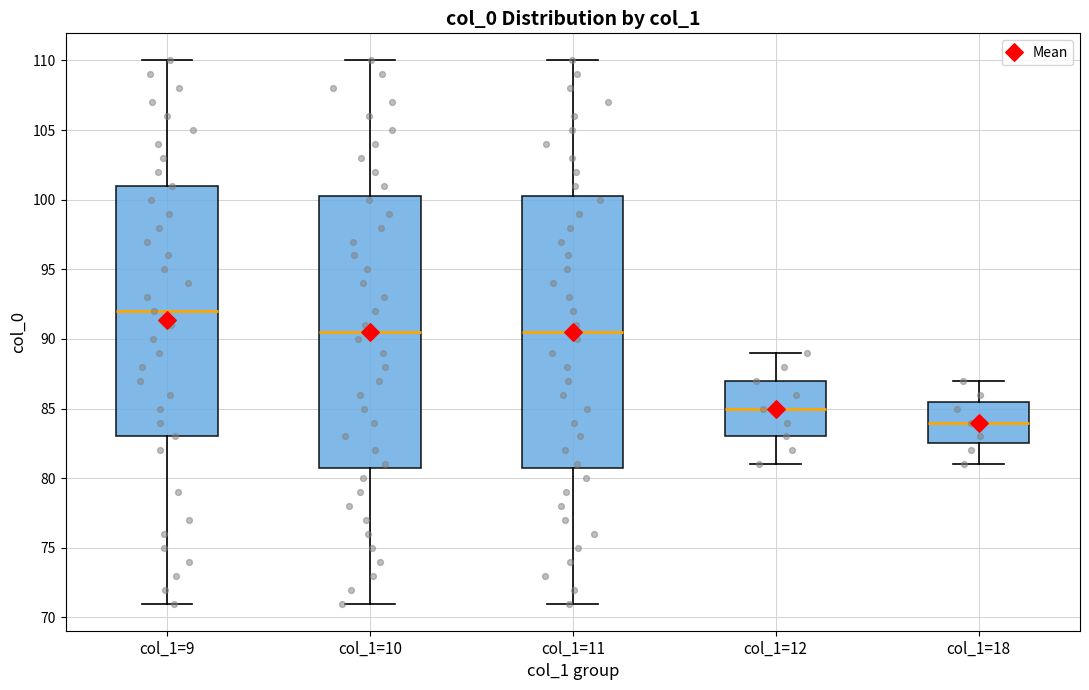

Where is the lower edge of the box for col_1=12 on the y-axis? The values are not printed on the chart, so give them approximately, as read against the axis.

83.0